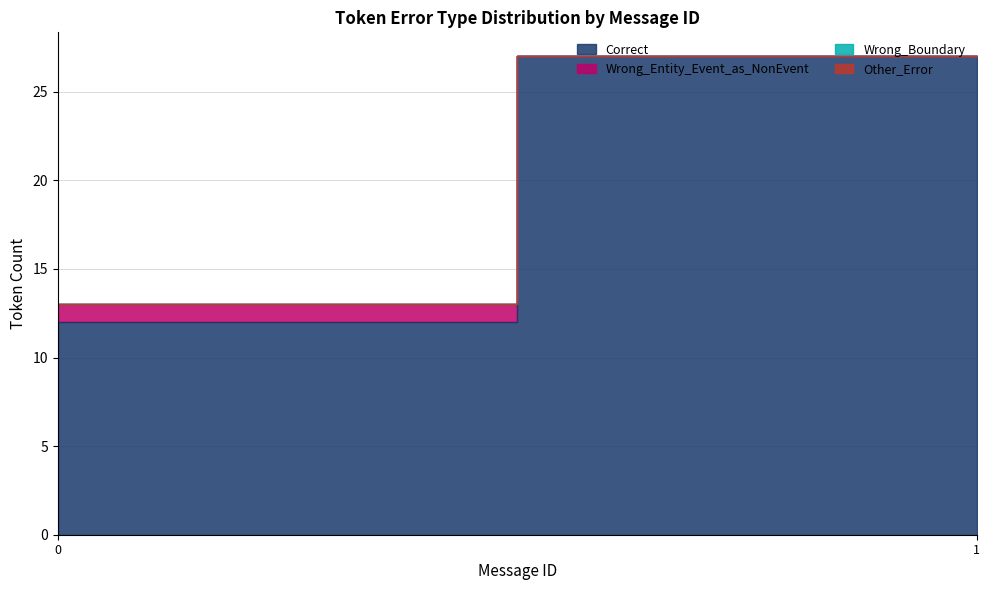

What is the highest value of the Other_Error series?

1